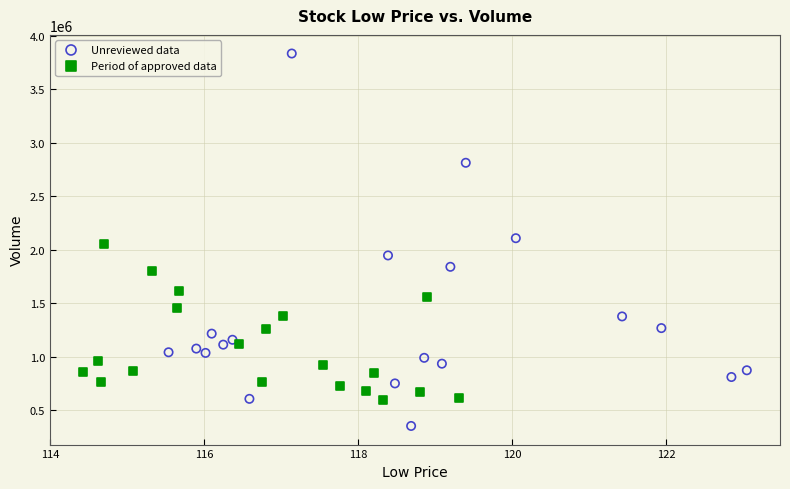

Which series contains the highest Y value?

Unreviewed data